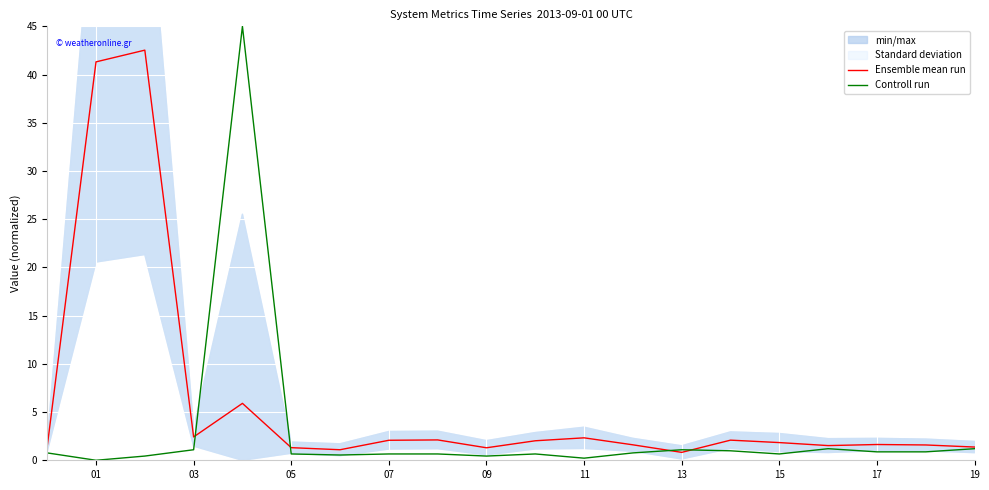

True or false: Ensemble mean run has a value of 2.3 at 11.

True